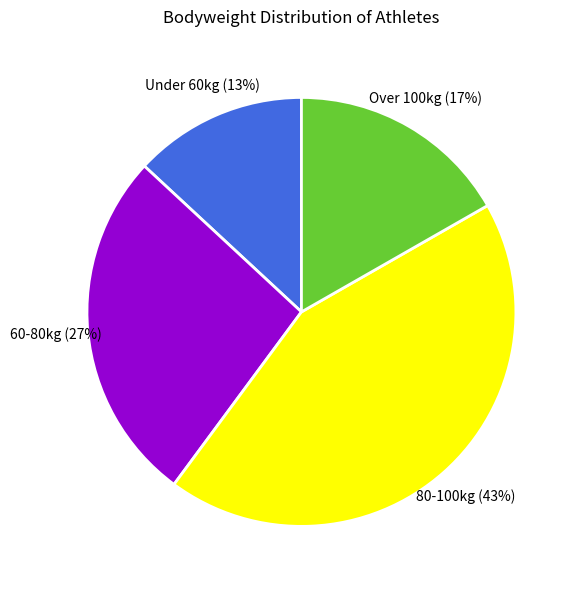

Between Over 100kg and 80-100kg, which is larger?

80-100kg